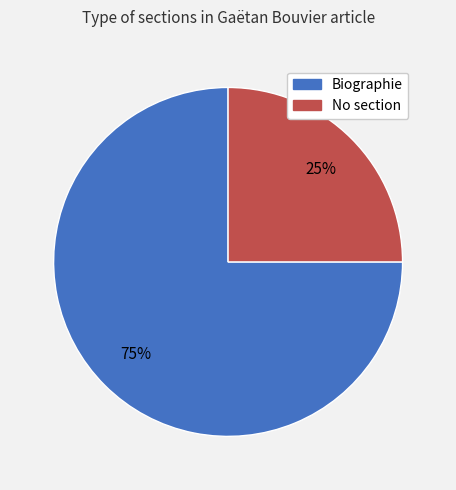

To the nearest percent, what is the average slice percentage?

50%